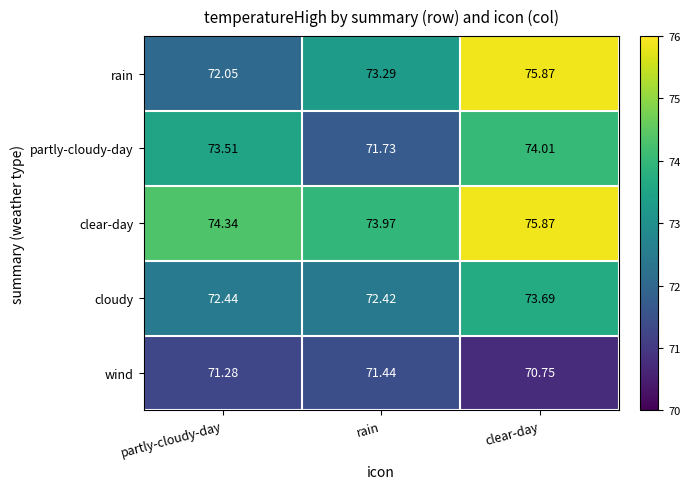

At which category is the sum across all series the highest?

clear-day